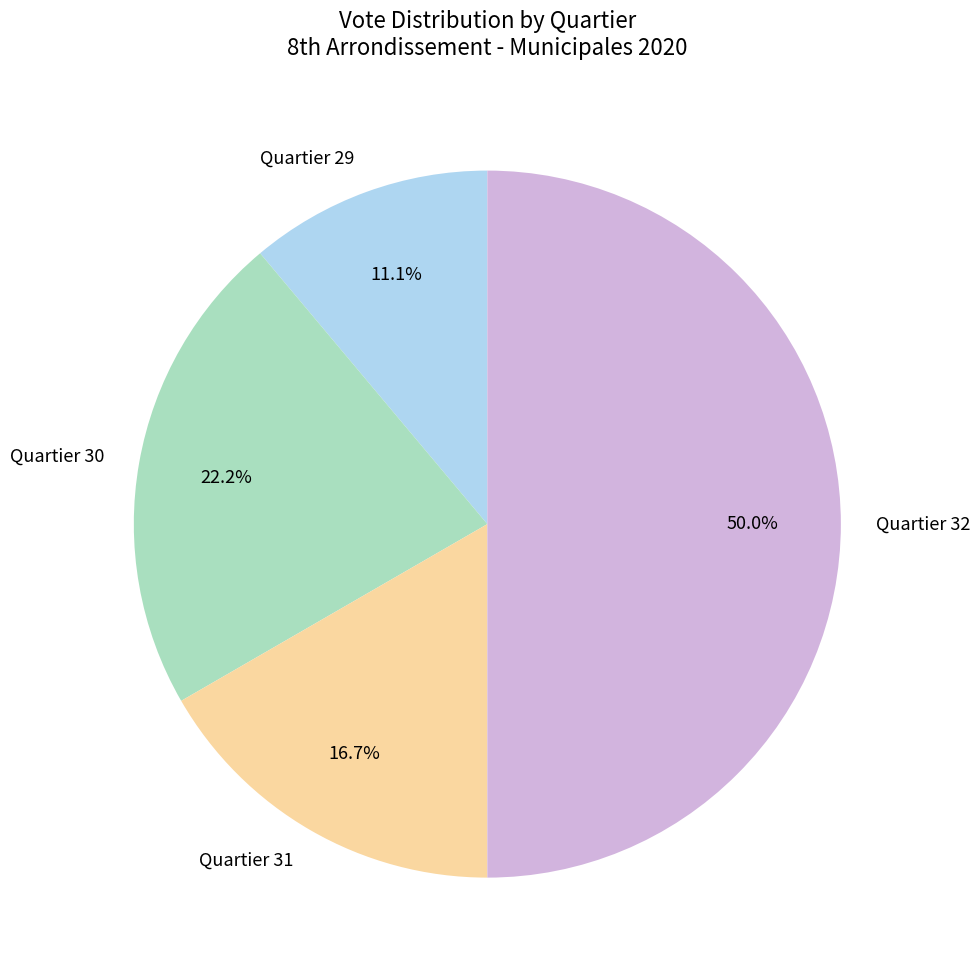

Does Quartier 29 account for over 50% of the chart?

No